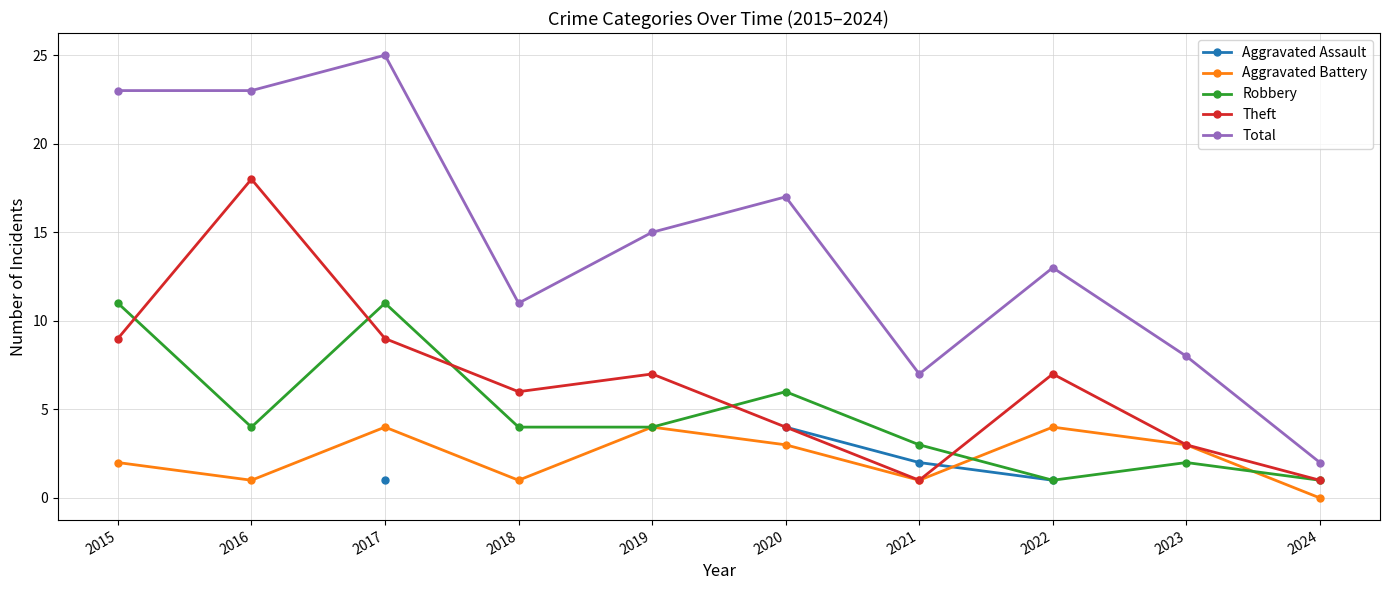

The value of Aggravated Battery at 2023 is 0.7. True or false?

False